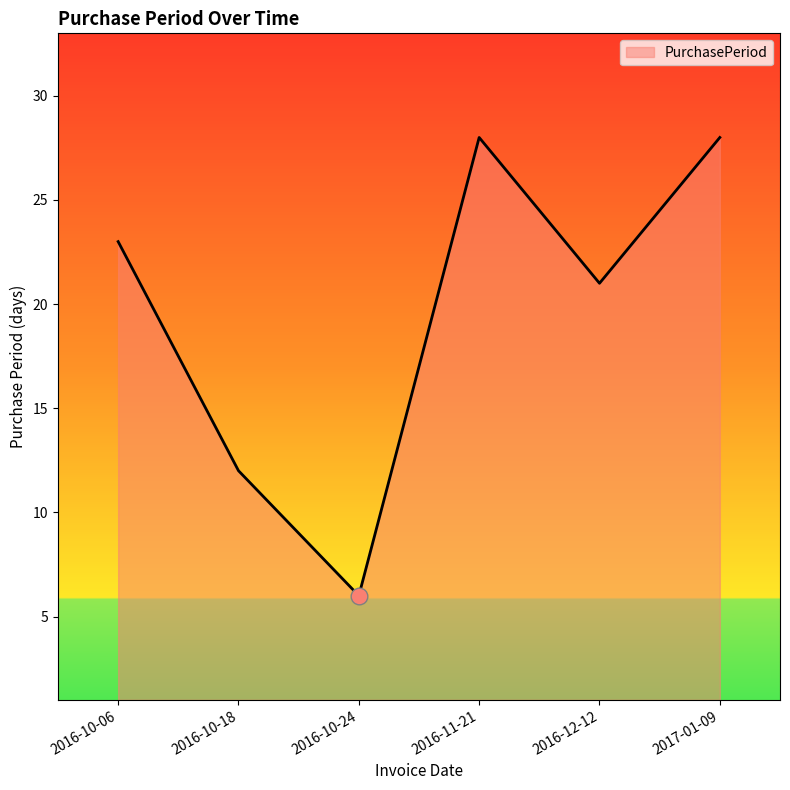

What is the difference between the values at 2016-11-21 and 2016-10-24?

22